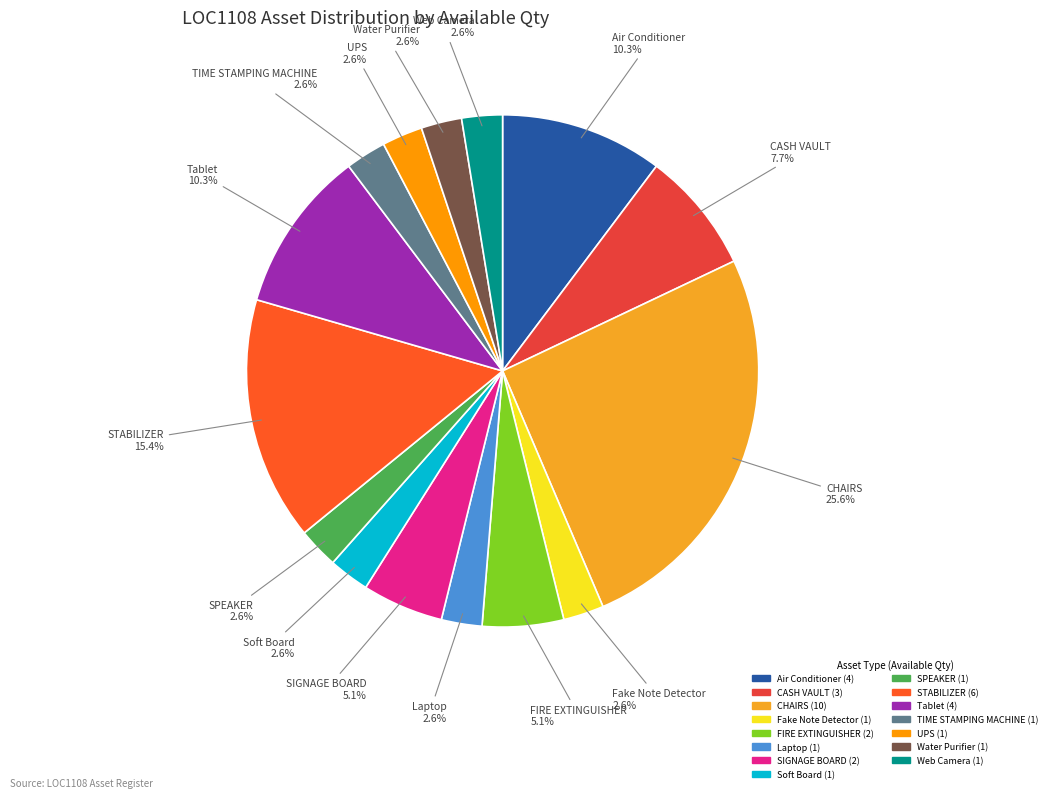

Is there a majority slice in this chart?

No